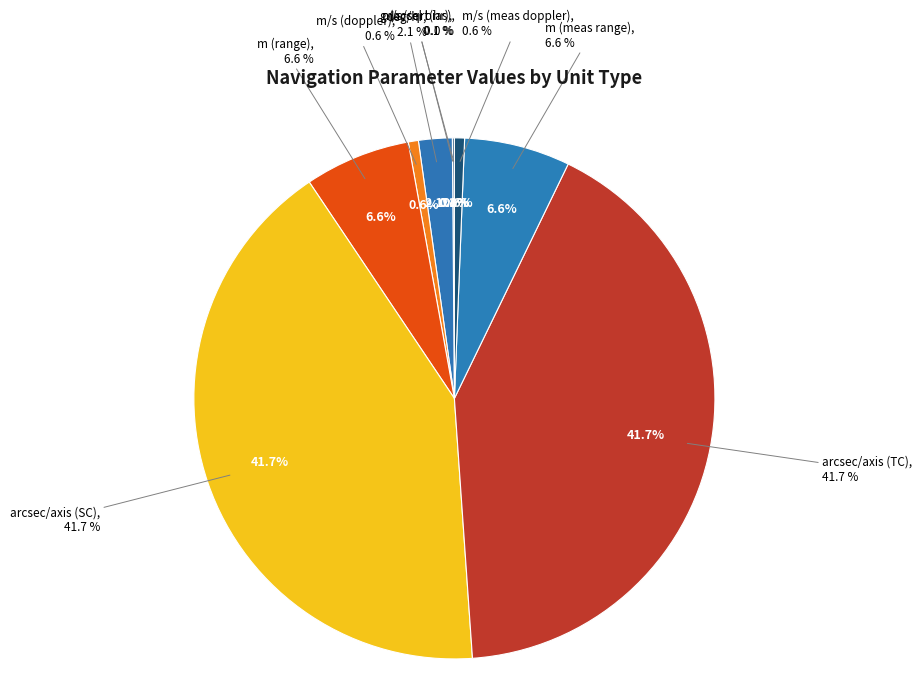

Is it true that arcsec/axis (TC) is 54% of the pie?

False